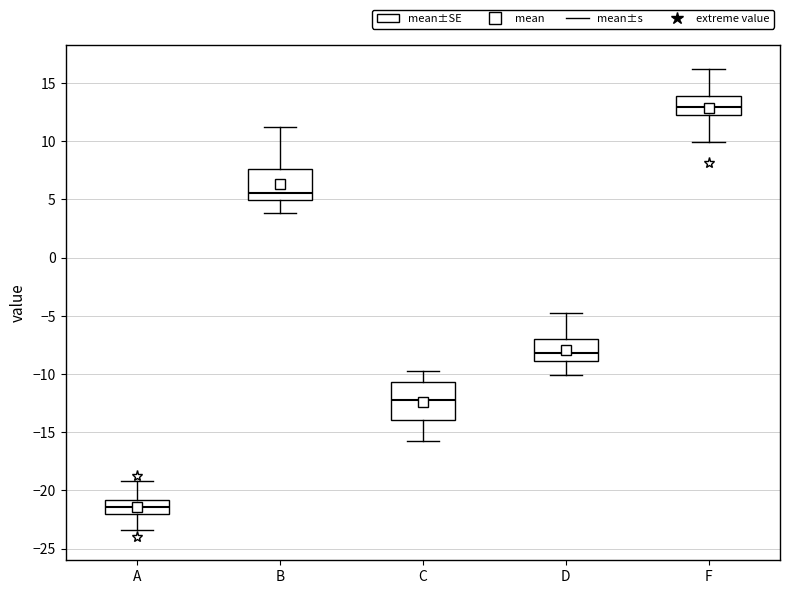

Which box's median line is the highest?

F